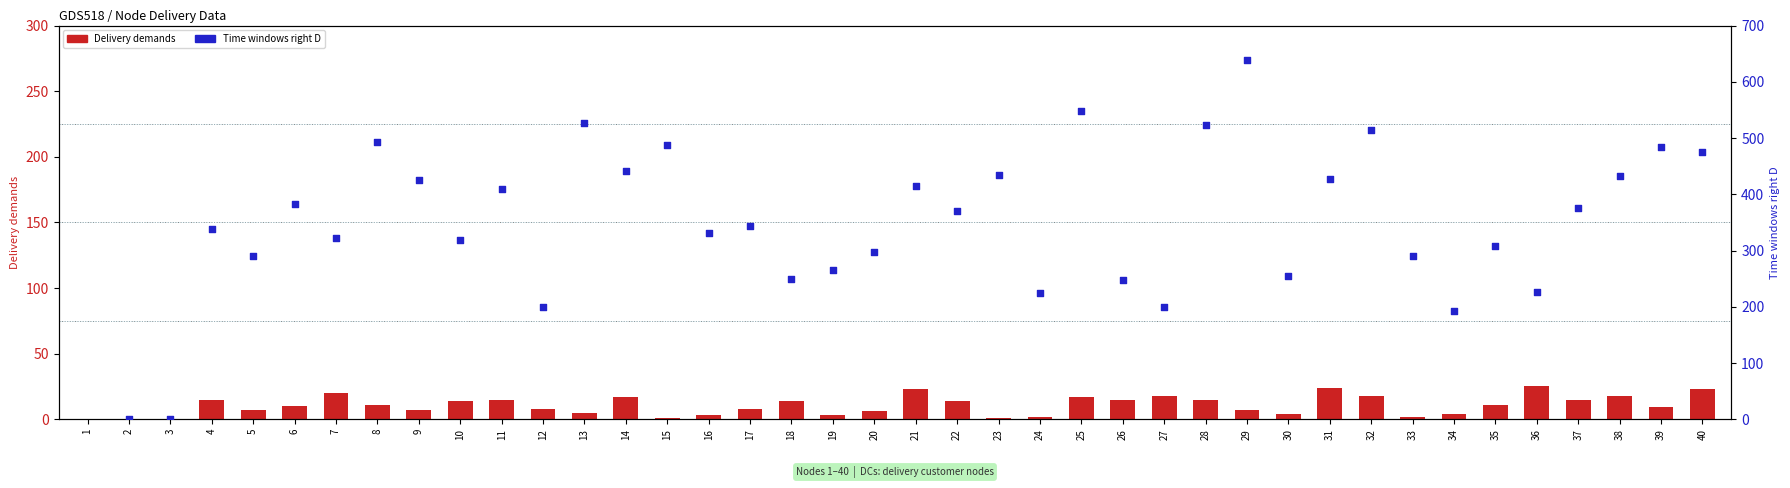

Which series has the widest spread of Y values?

Time windows right D (w)